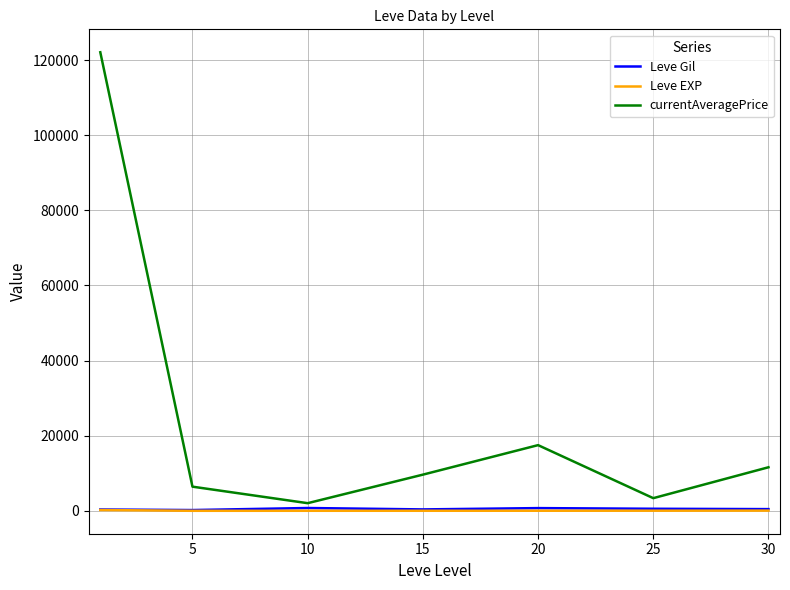

Which series has the largest range (max minus min)?

currentAveragePrice